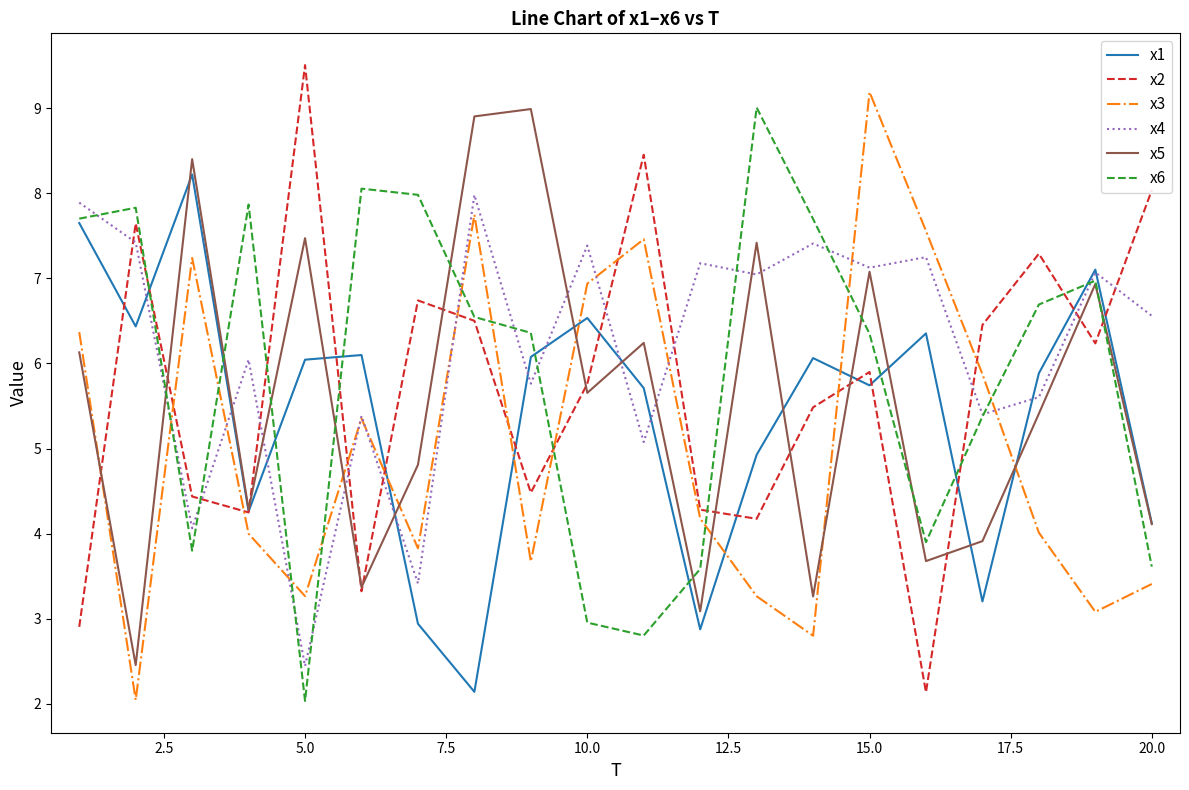

What is the maximum value shown in the chart?

9.5